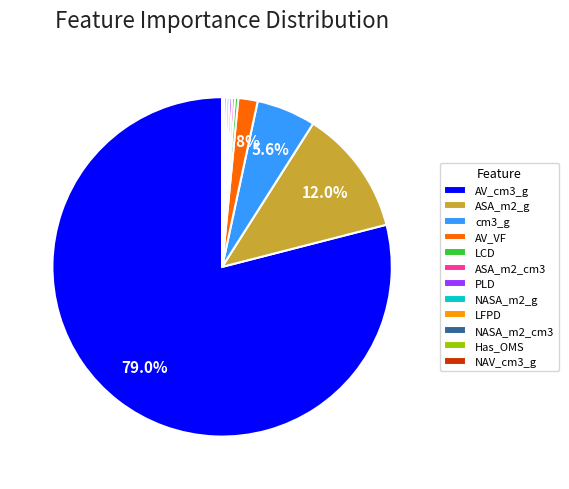

The cm3_g slice represents 1% of the pie. True or false?

False